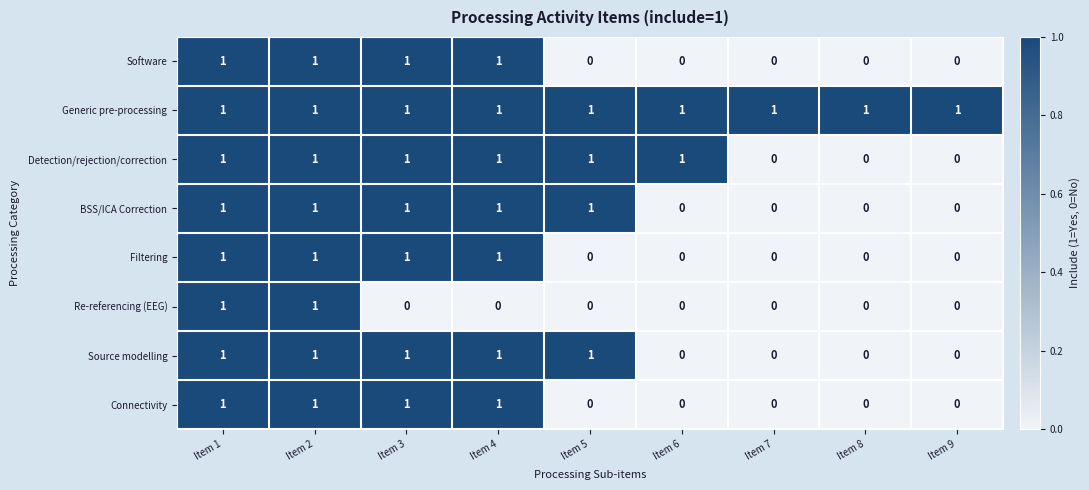

How many Source modelling values are between 0 and 1?

9